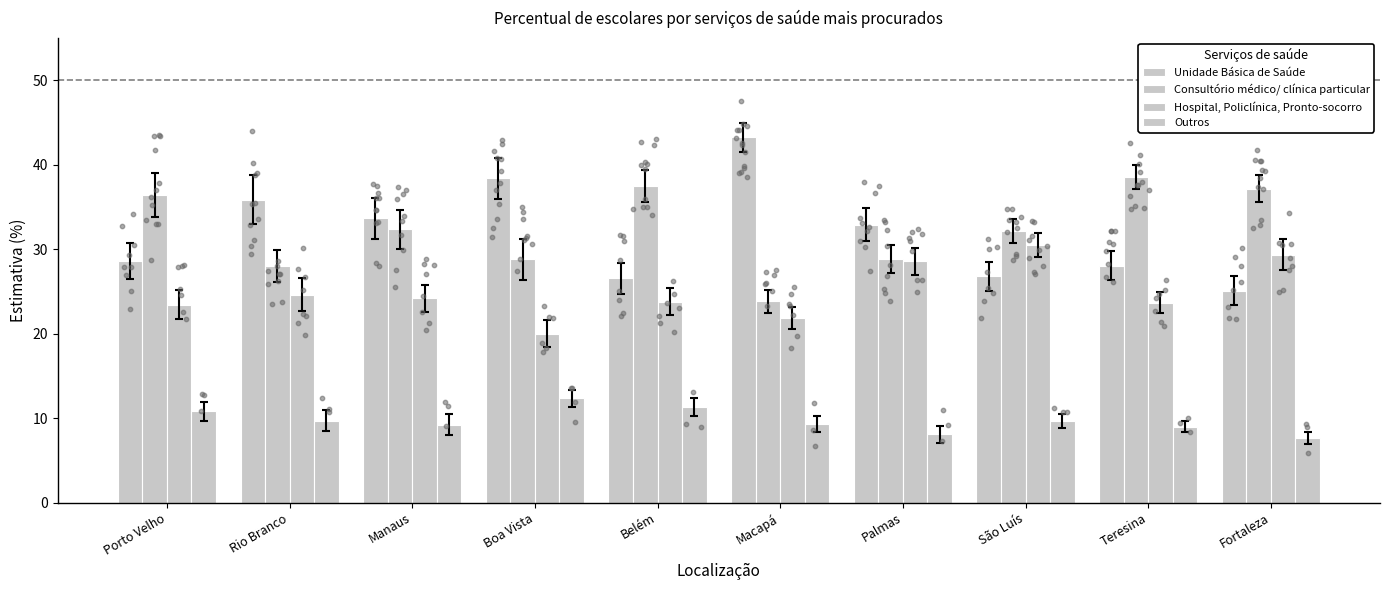

Which series has the widest spread of Y values?

Unidade Básica de Saúde